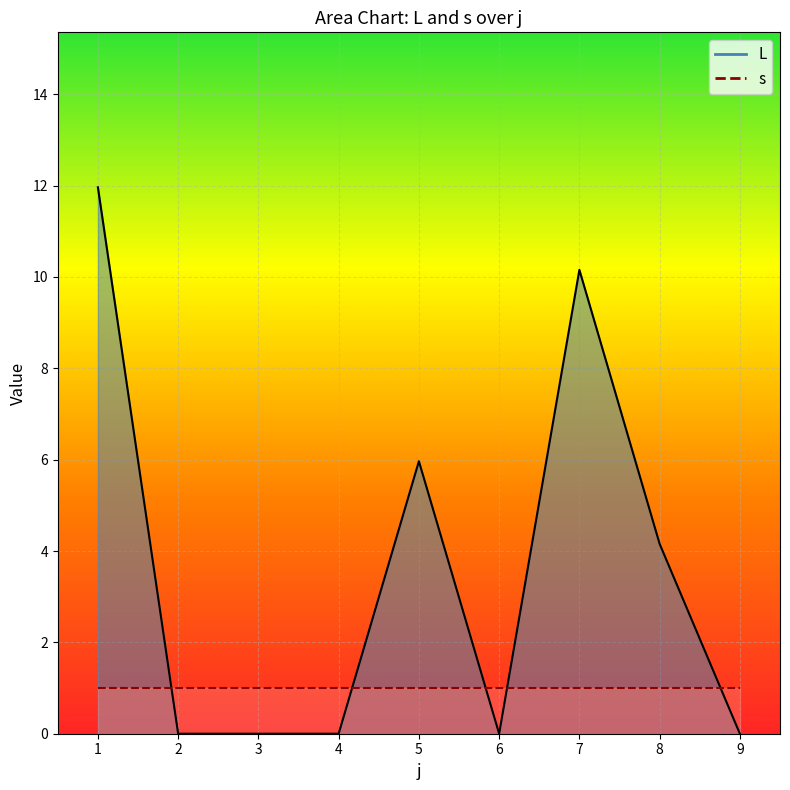

What is the value of the s line point at the 3rd from the left?

1.0